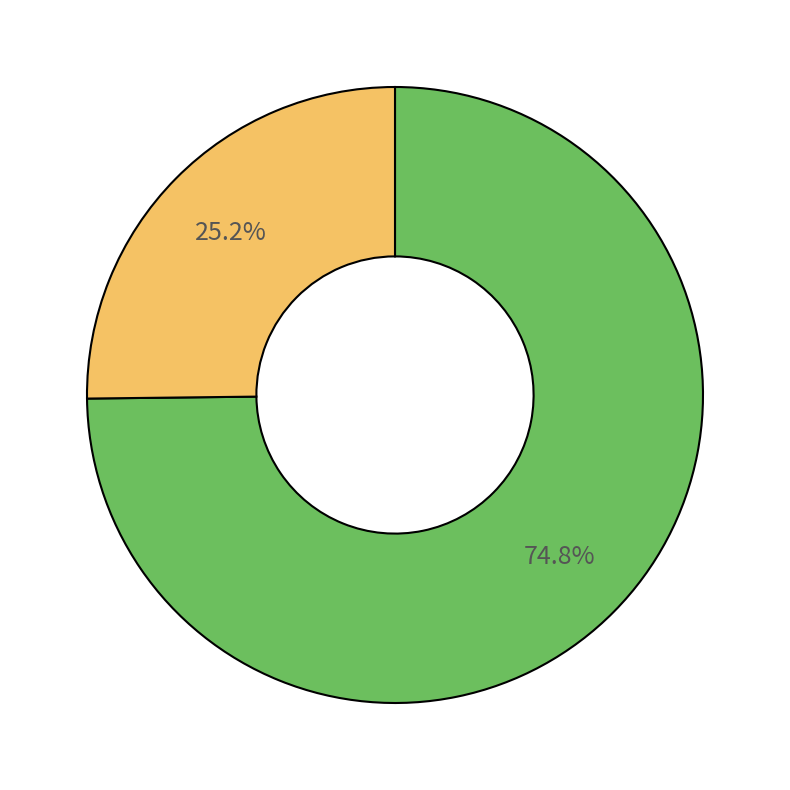

Is there a majority slice in this chart?

Yes